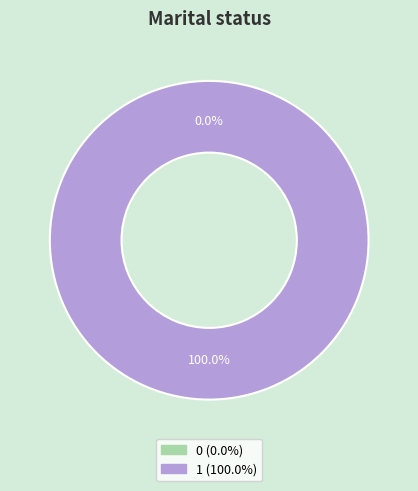

Is the sum of 1 and 0 greater than half?

Yes